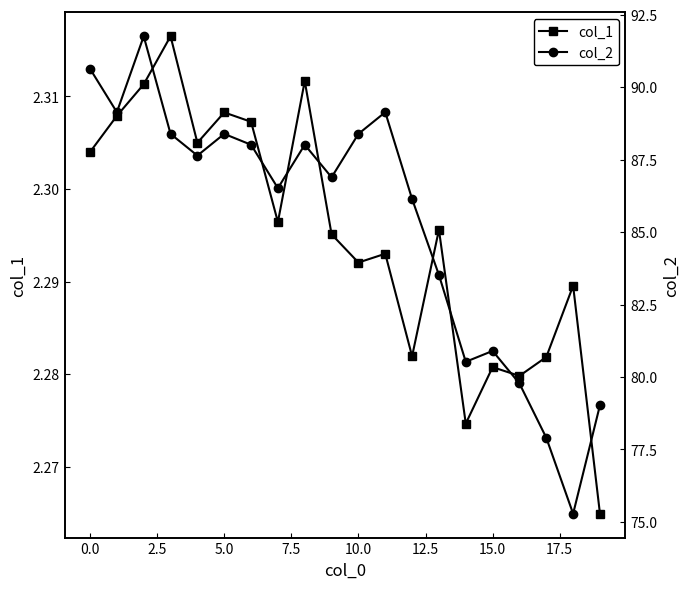

Read the col_1 value at 15.

2.3